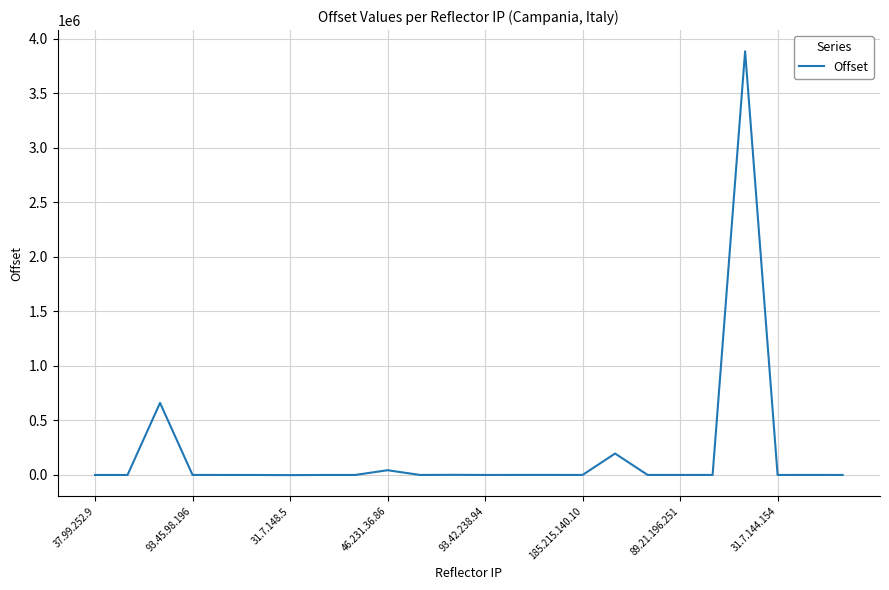

What is the greatest value displayed?

3886103